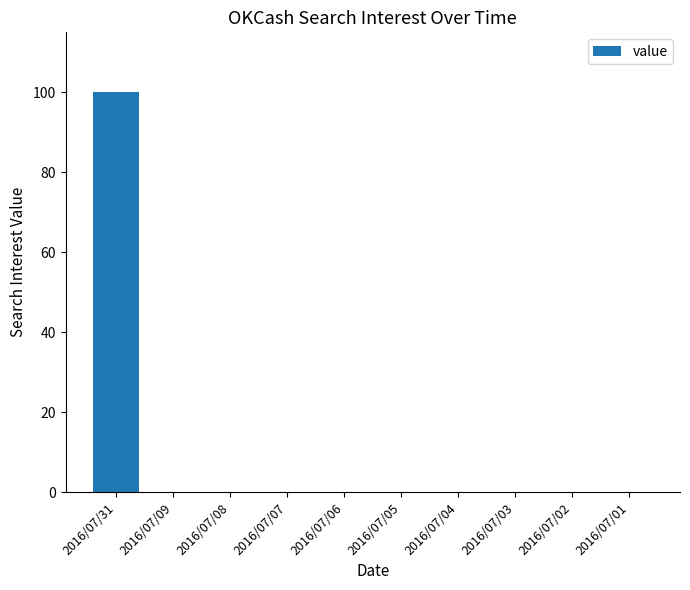

How many categories are shown in the chart?

10